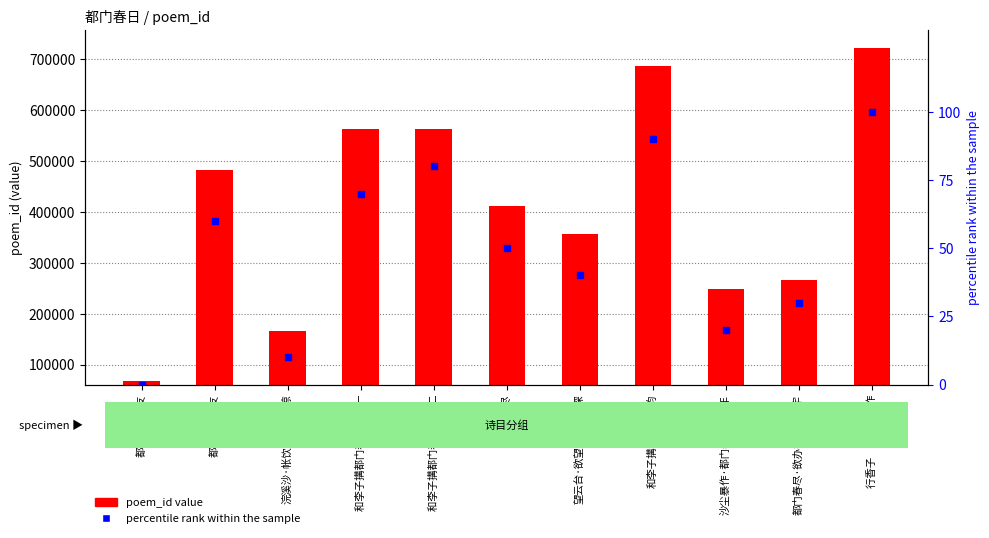

Which series has the widest spread of Y values?

poem_id value